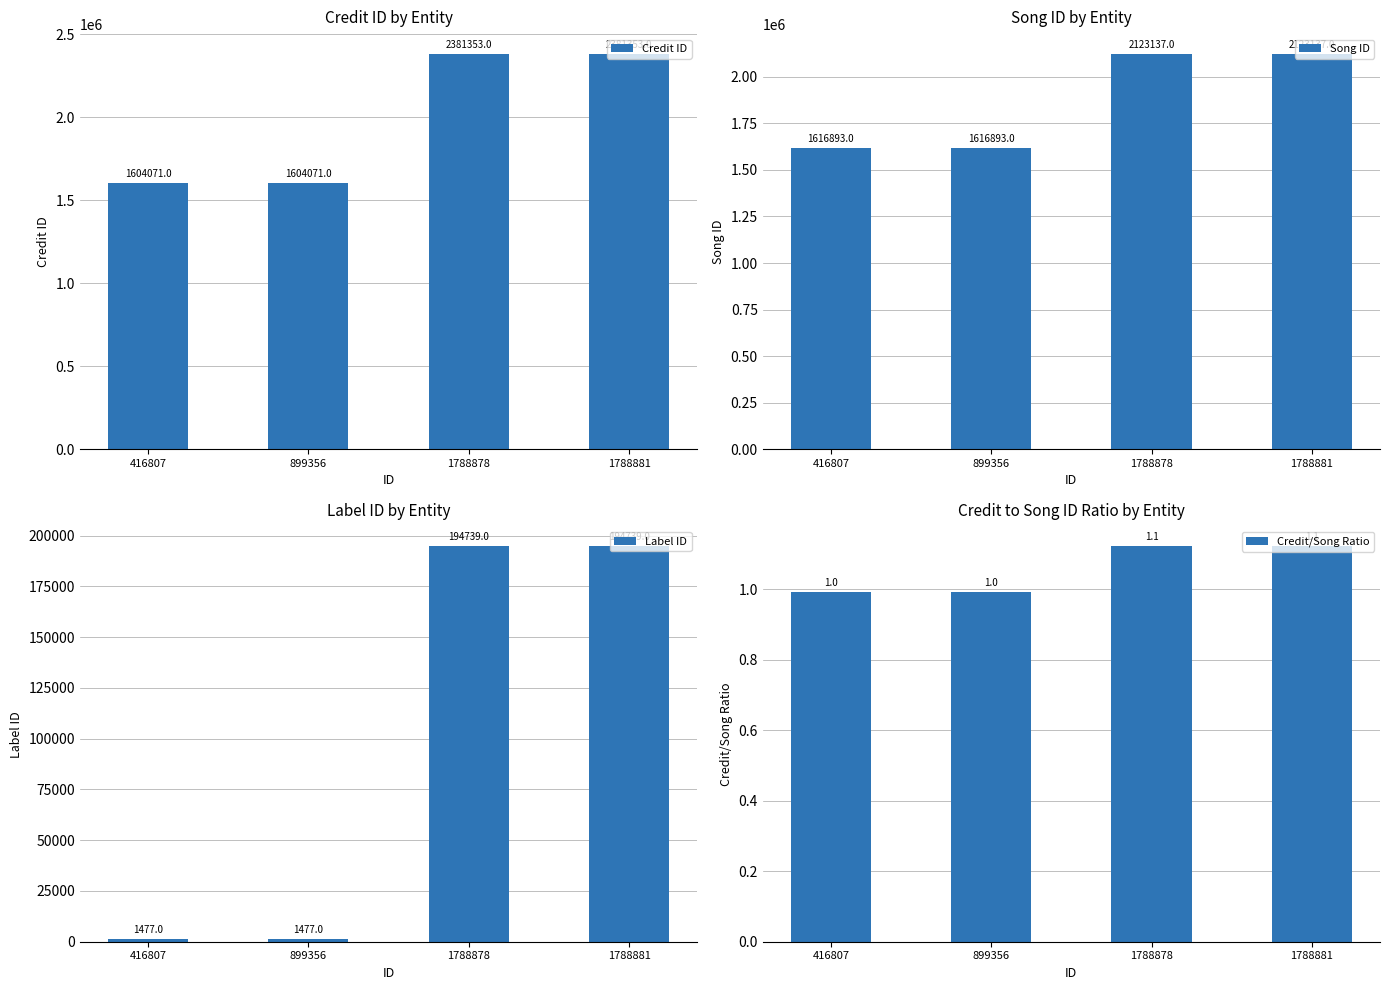

Reading left to right, extract all data points from this chart.

Credit ID: 1604071.0	1604071.0	2381353.0	2381353.0
Song ID: 1616893.0	1616893.0	2123137.0	2123137.0
Label ID: 1477.0	1477.0	194739.0	194739.0
Credit/Song Ratio: 1.0	1.0	1.1	1.1